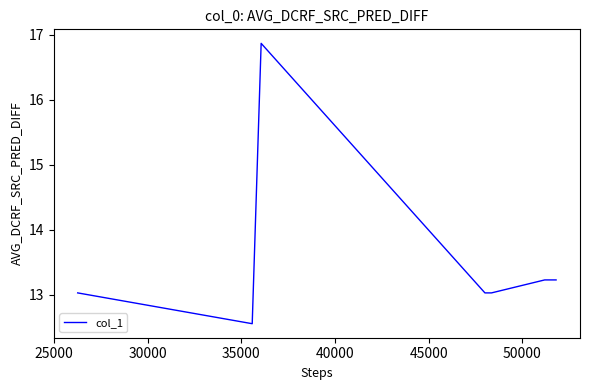

What is the difference between the maximum and minimum values?

4.3